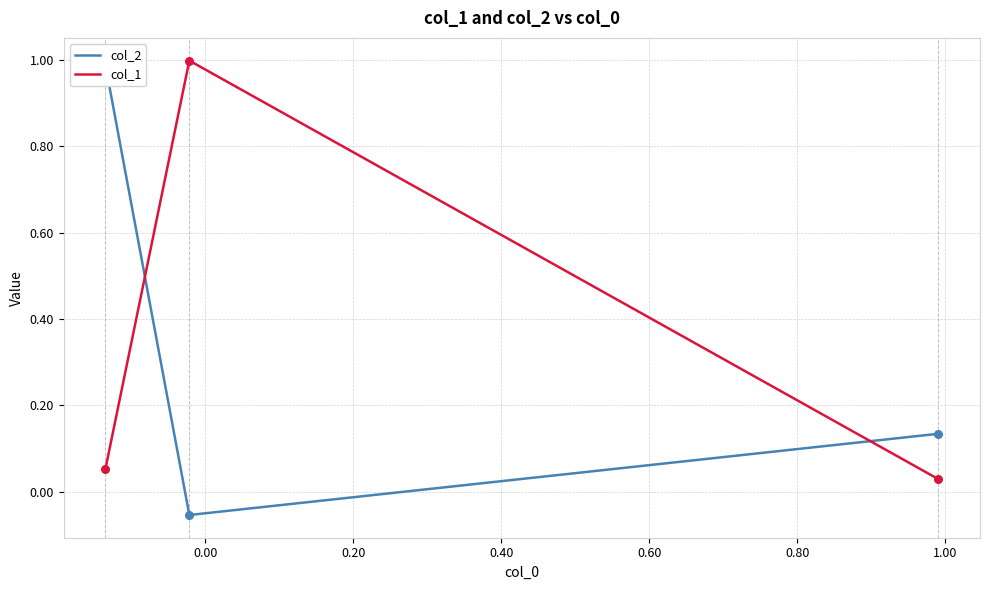

What is the total value across all series at 0.20?

1.0